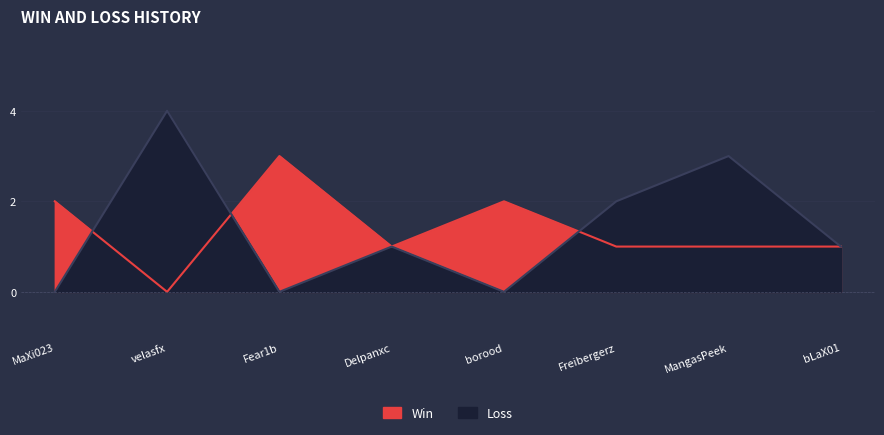

What position from the left is bLaX01?

8